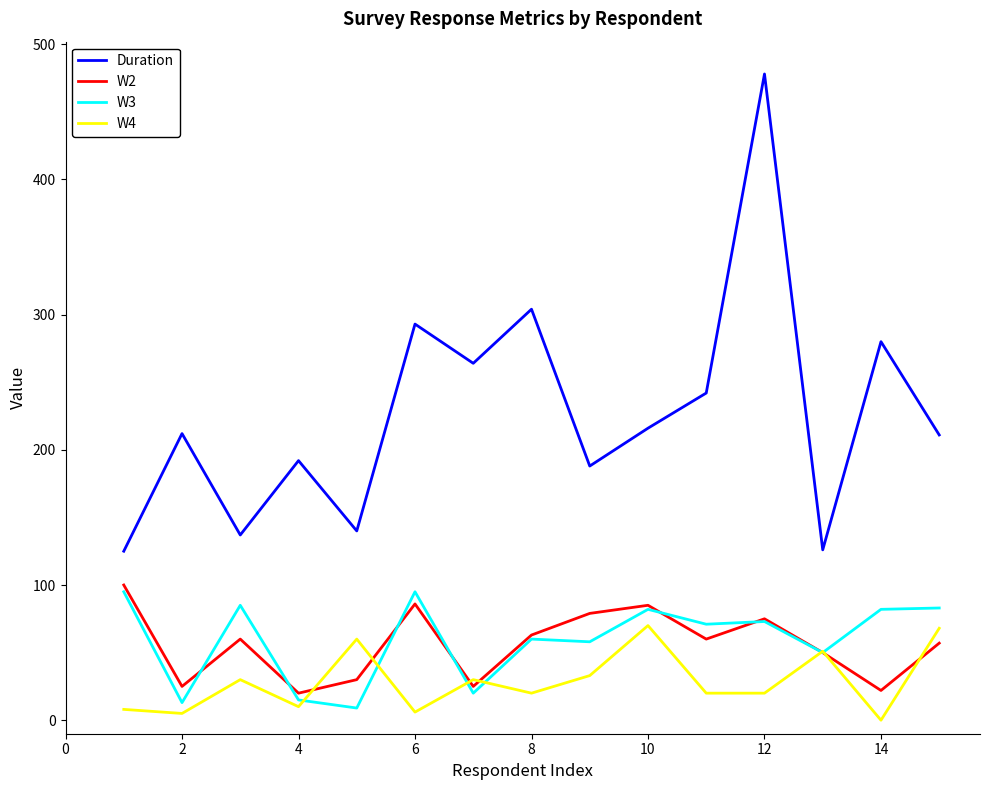

True or false: Duration and W2 cross at least once.

False